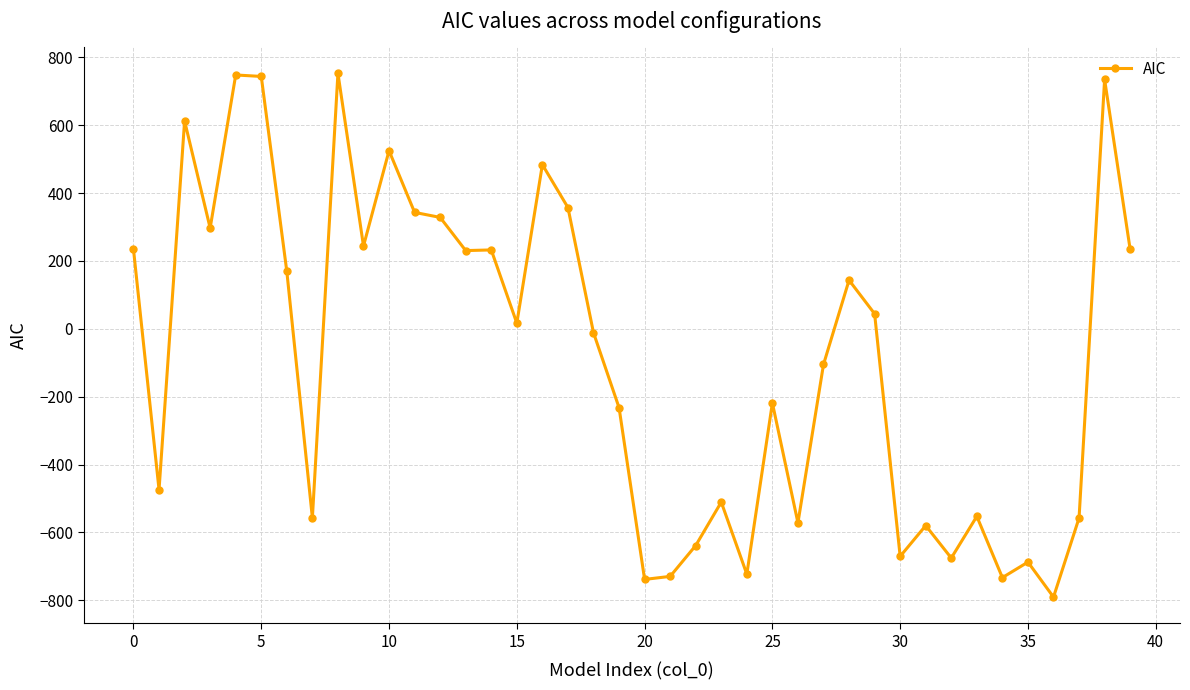

What is the minimum value shown in the chart?

-790.7